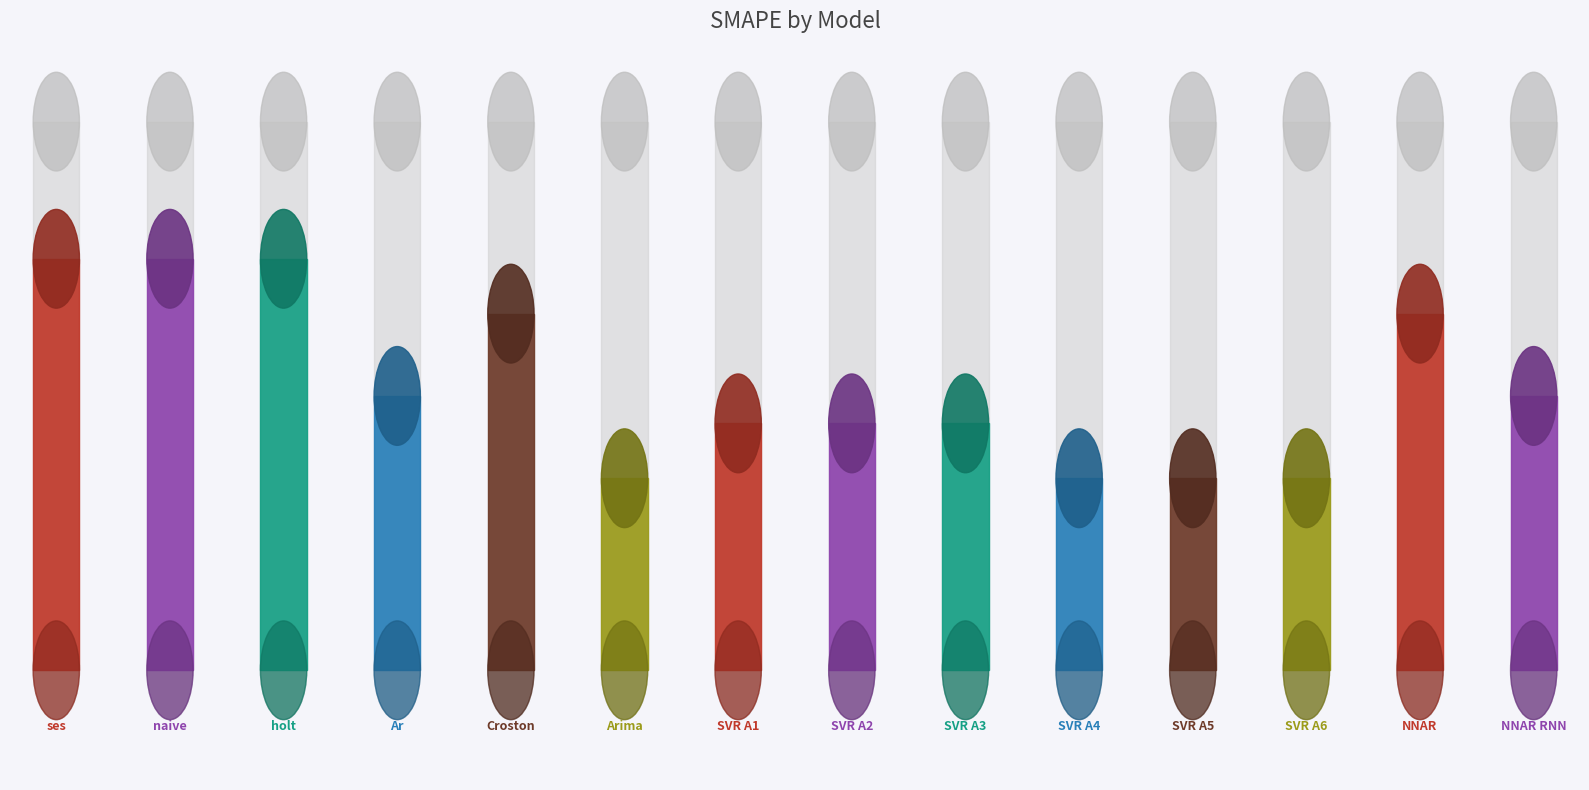

What is the label of the 8th bar from the left?

SVR A2